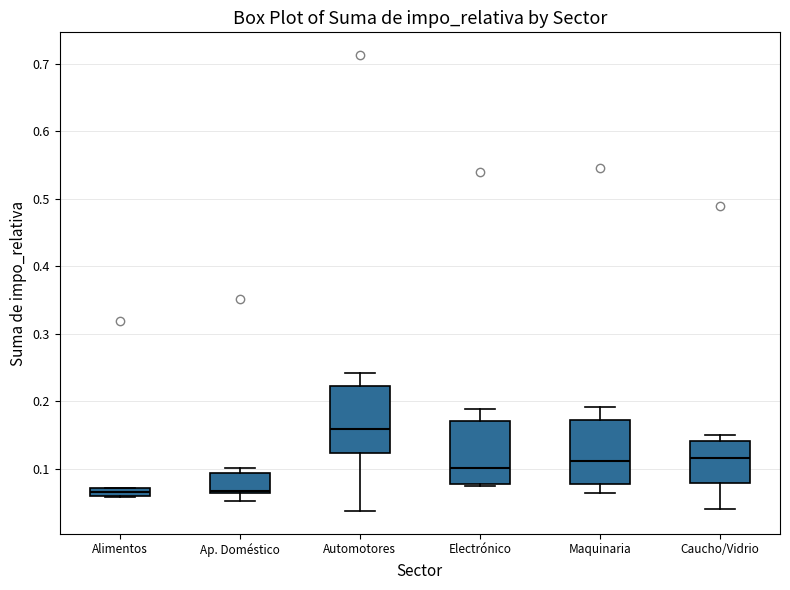

Where is the upper edge of the box for Alimentos on the y-axis? The values are not printed on the chart, so give them approximately, as read against the axis.

0.07